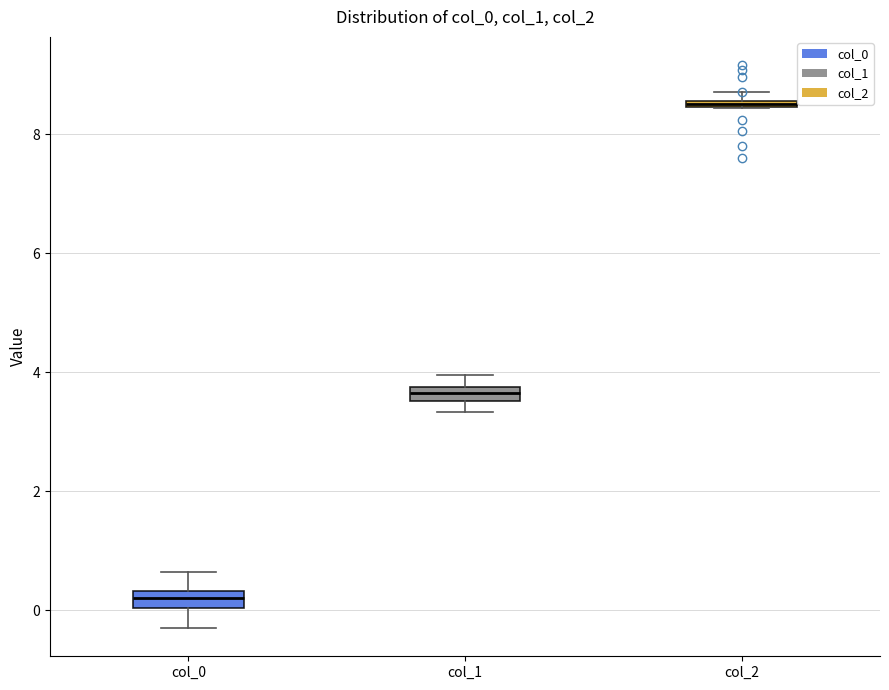

Which box has the lowest median line?

col_0